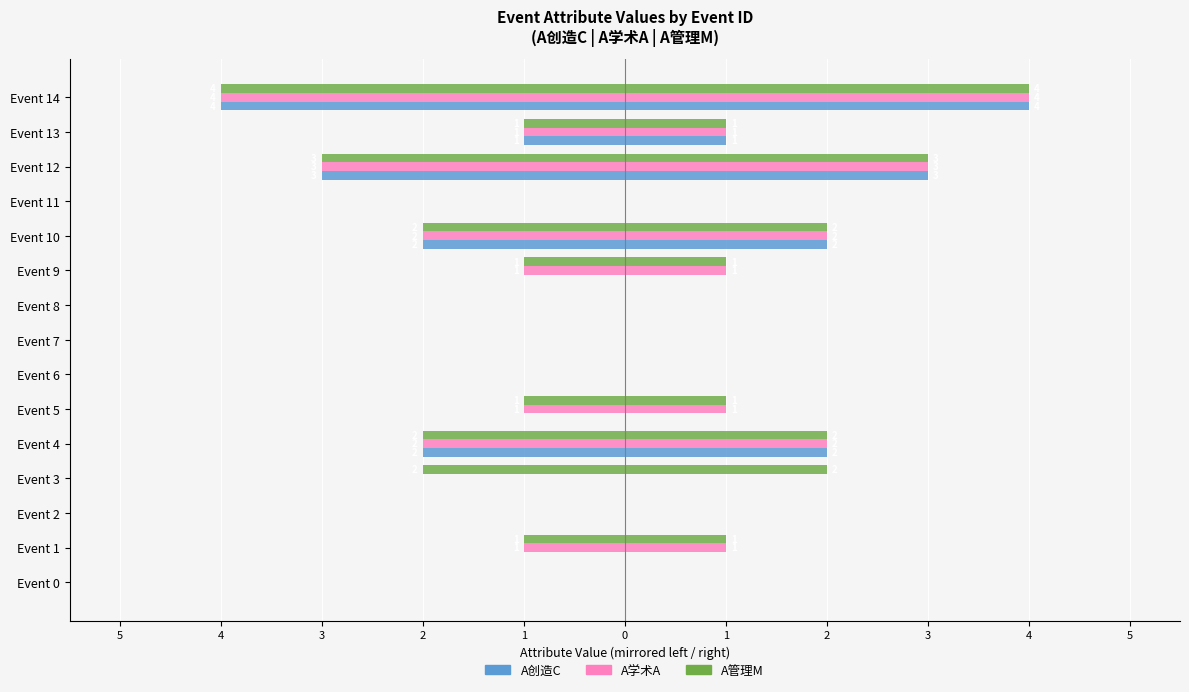

Is the value of A管理M at Event 5 greater than the value of A学术A at Event 7?

No